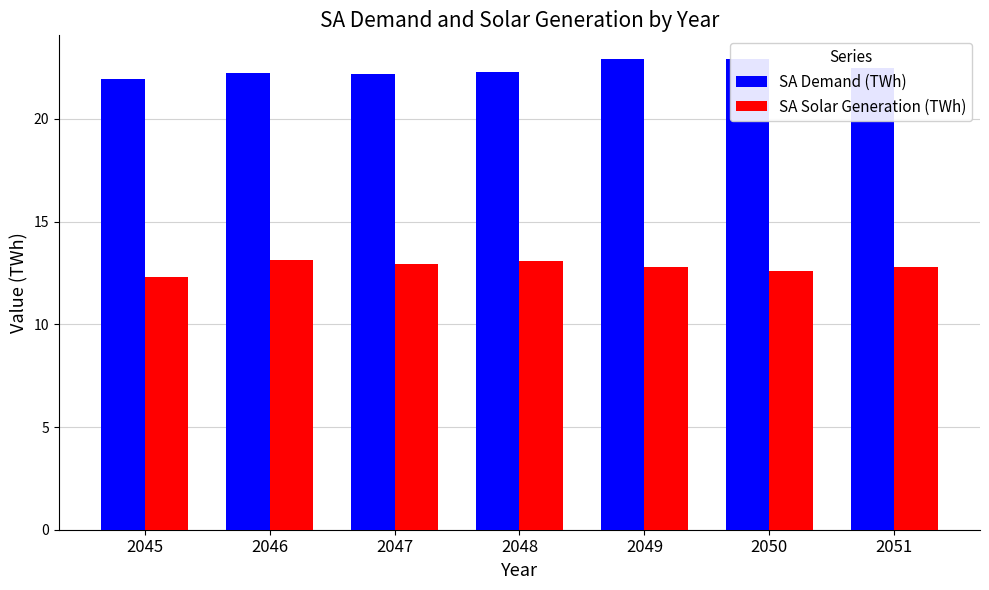

What is the value of the SA Demand (TWh) bar at the 7th from the left?

22.5